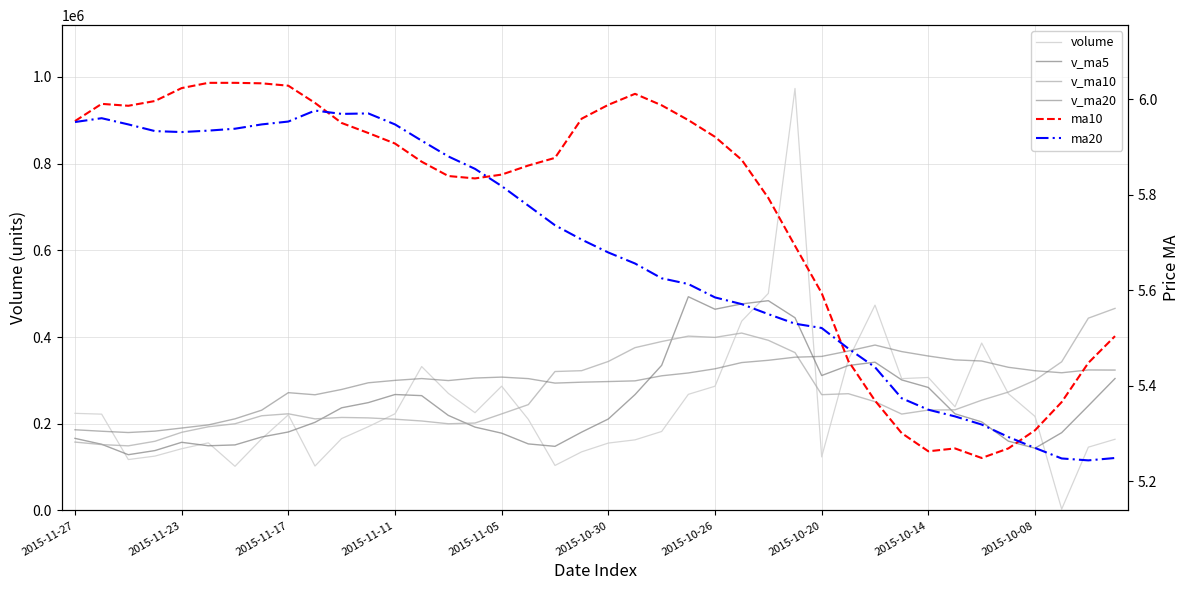

True or false: v_ma20 has more than 0 points higher than both neighbors.

True